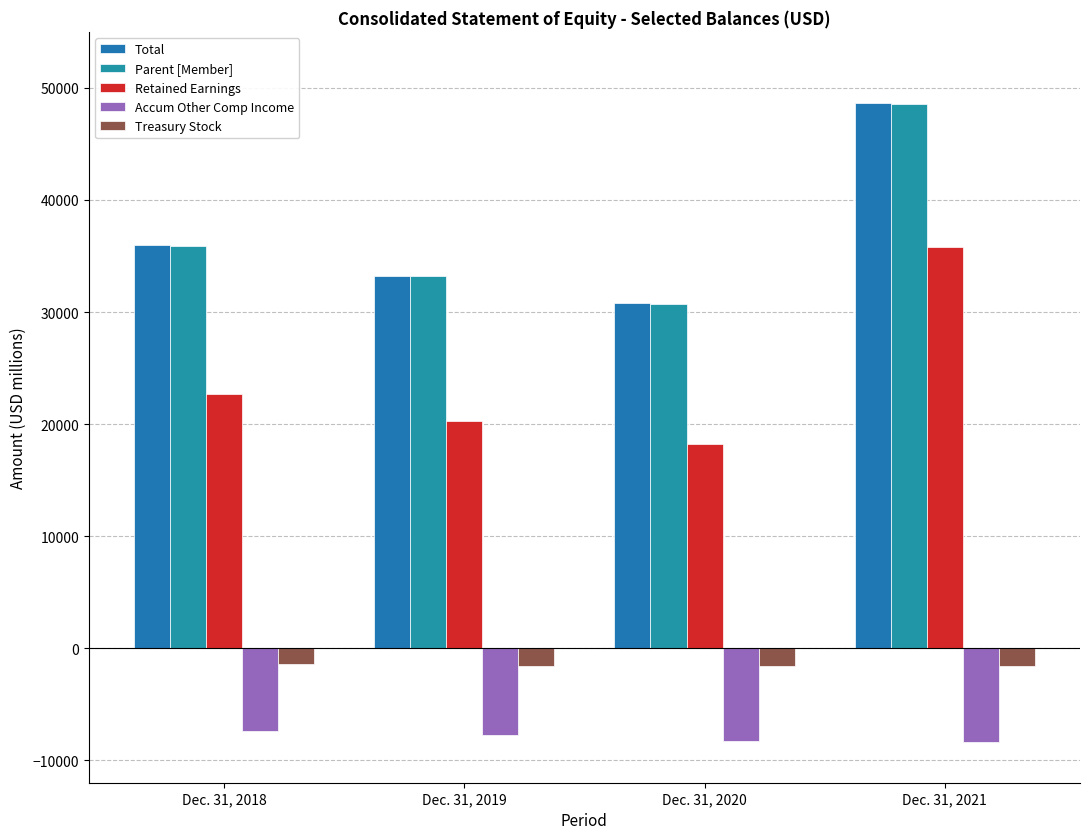

The value of Parent [Member] at Dec. 31, 2019 is 21816. True or false?

False